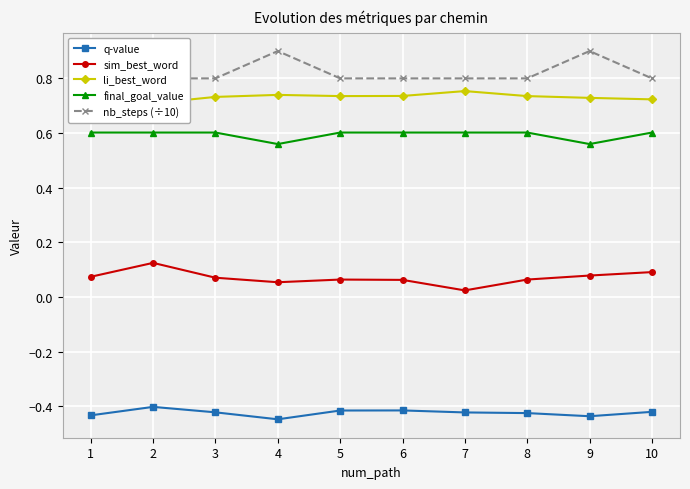

What is the smallest value displayed?

-0.4